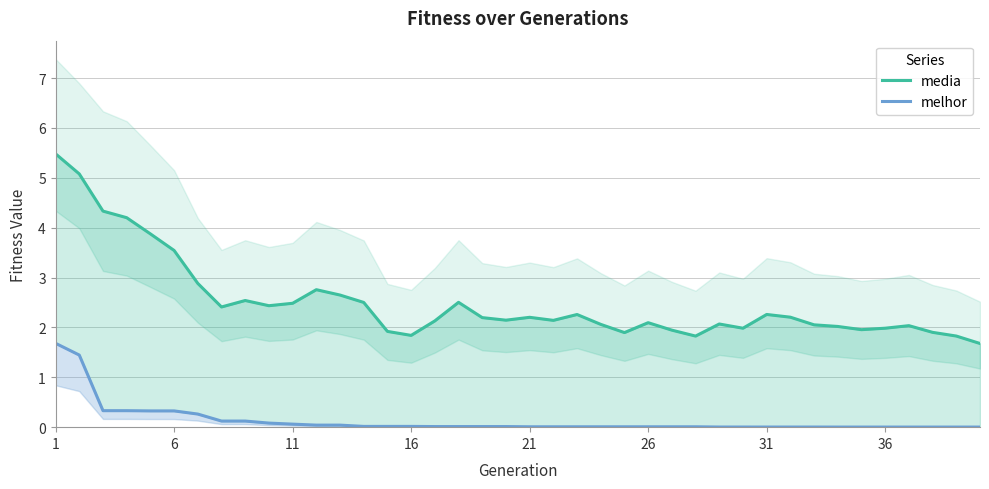

Count the number of categories in the chart.

40